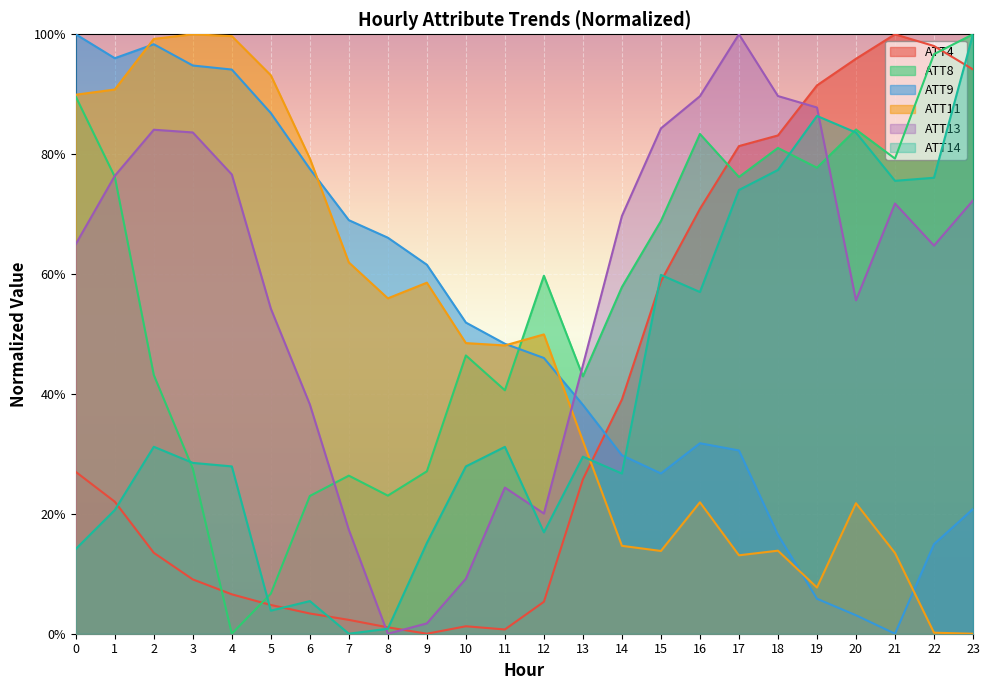

What is the average value of the ATT8 series?

0.6